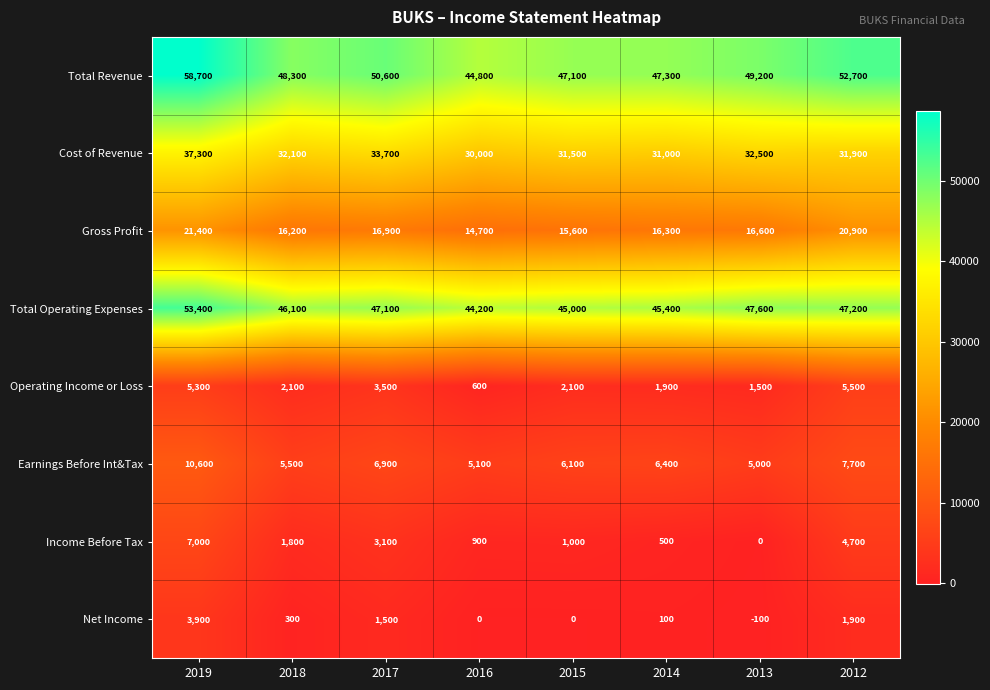

Which series has the largest total across all categories?

Total Revenue